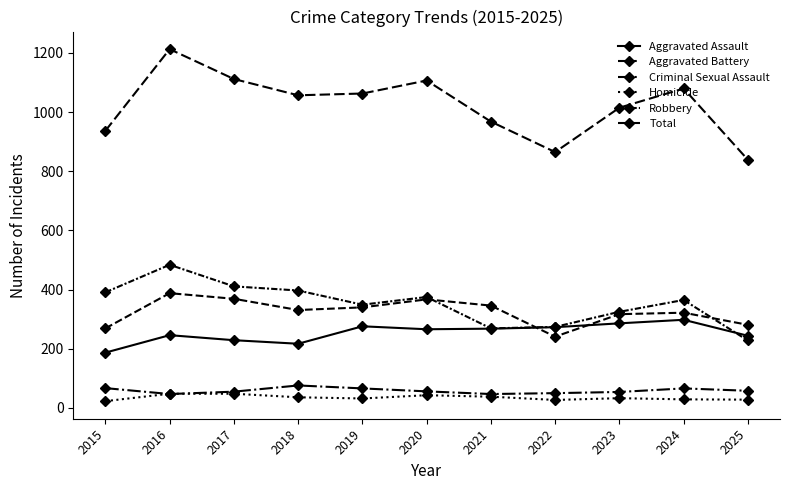

At which label is Total closest to 1026?

2023